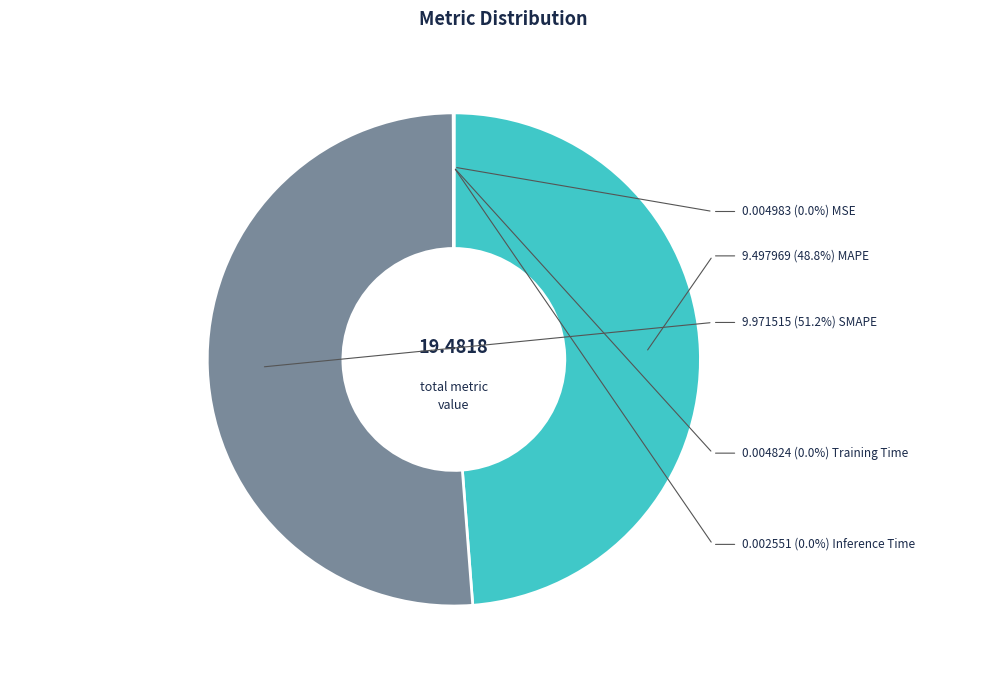

Between MAPE and Training Time, which is larger?

MAPE